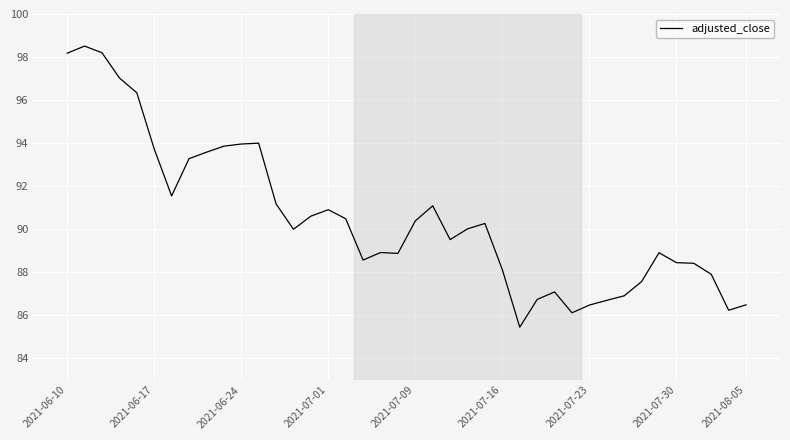

What is the difference between the maximum and minimum values?

13.1